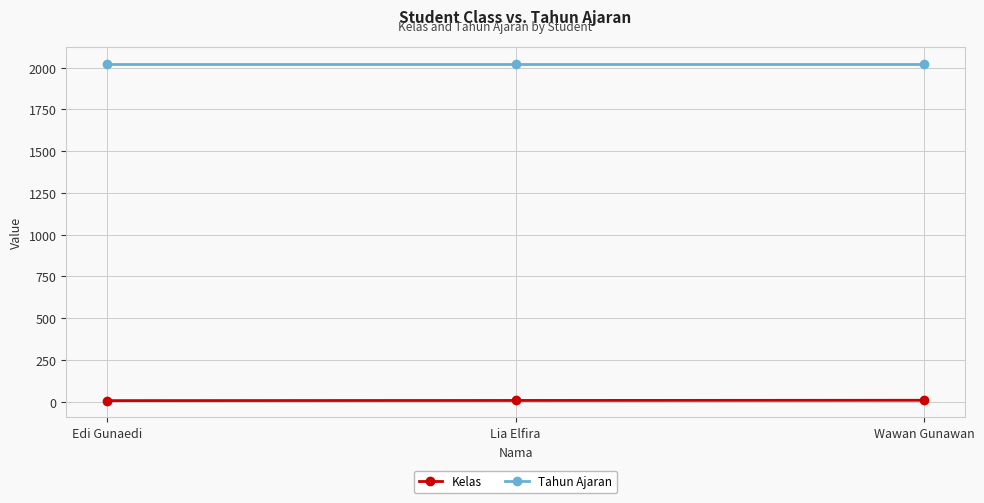

How many categories are shown in the chart?

3